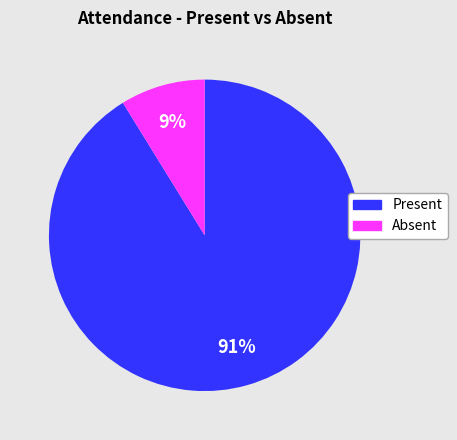

To the nearest percent, what is the difference between the largest and smallest slice percentages?

82%